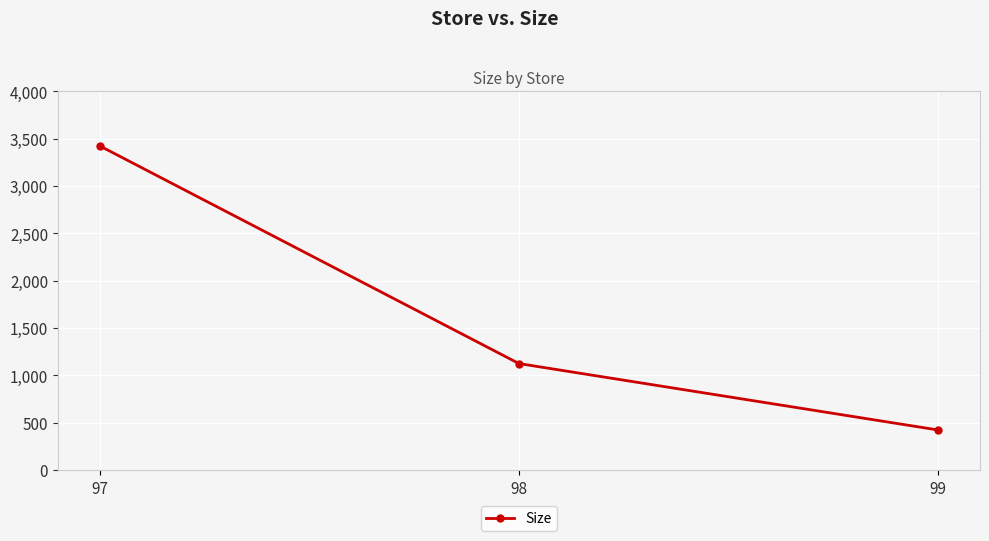

Count the values in the range 421 to 3423.

3